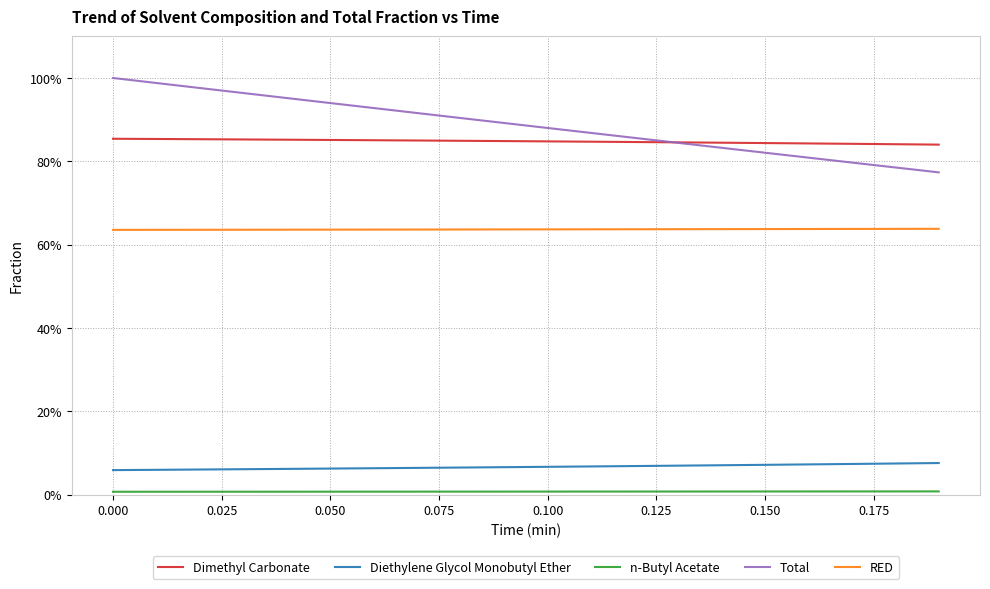

What is the greatest value displayed?

1.0